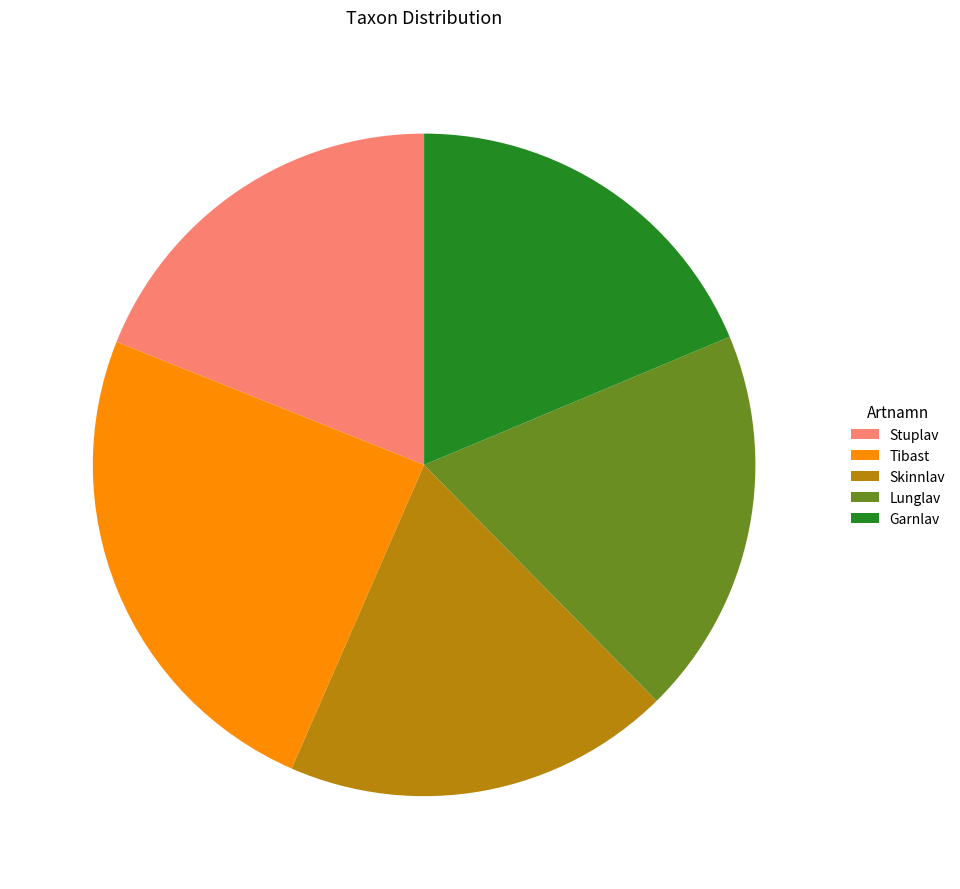

Combined, do Skinnlav and Tibast account for over 50%?

No